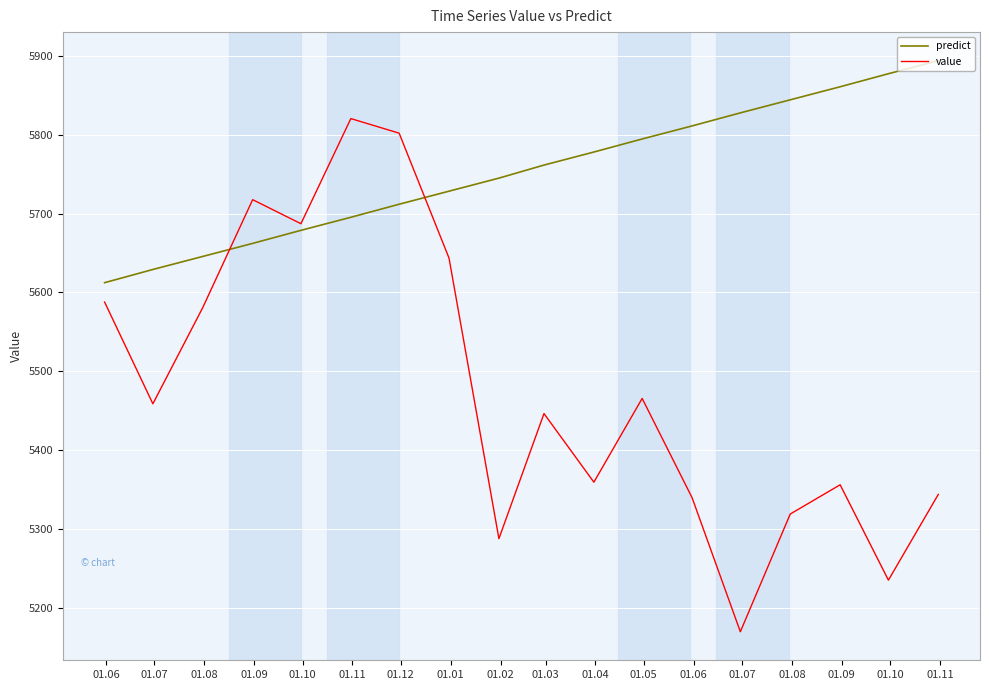

What is the minimum value for value?

5169.9